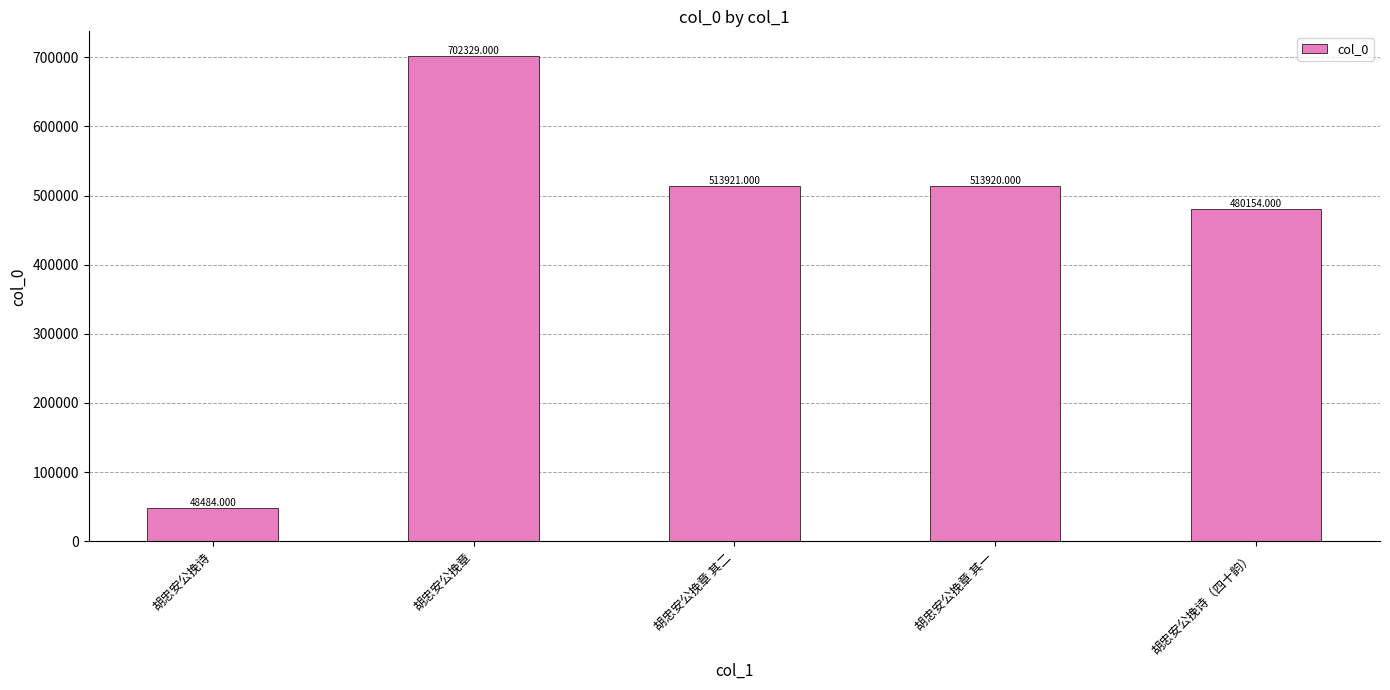

Count the number of data series in this chart.

1